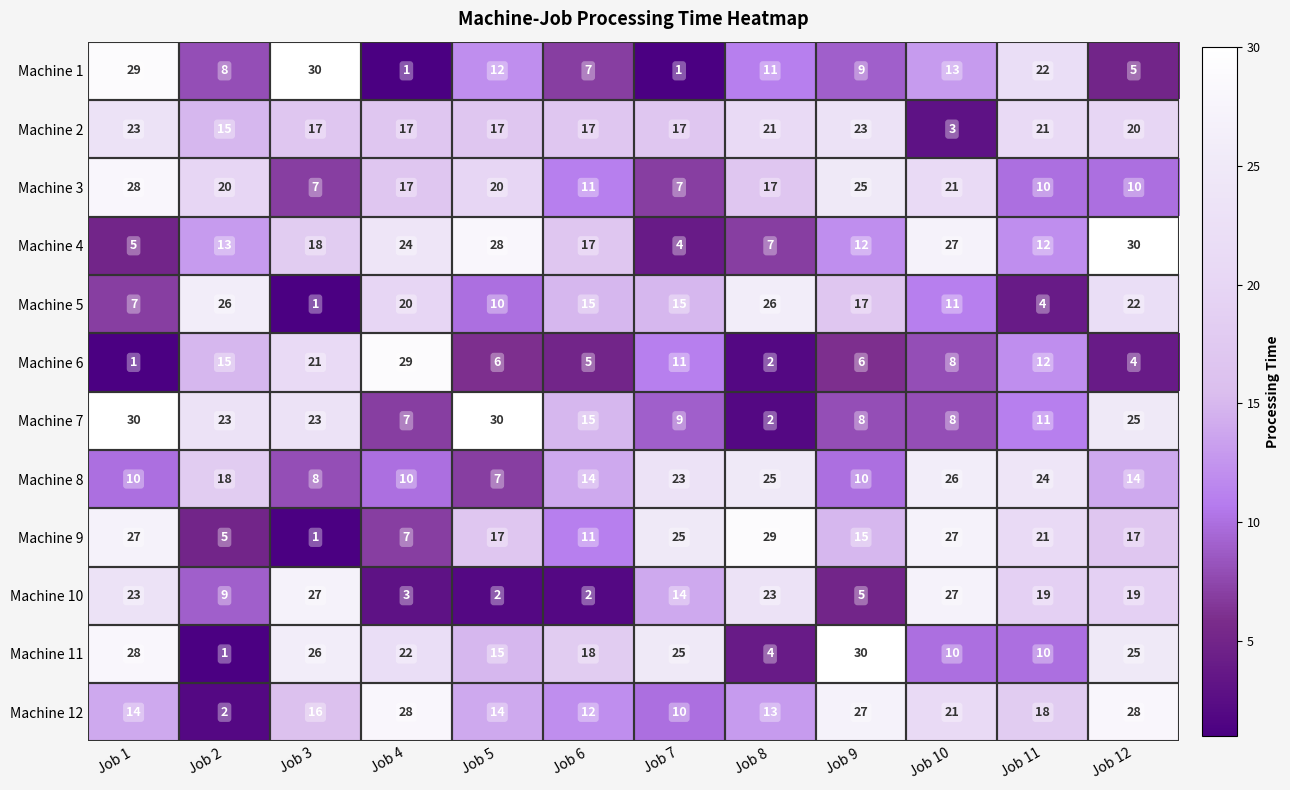

What is the greatest value displayed?

30